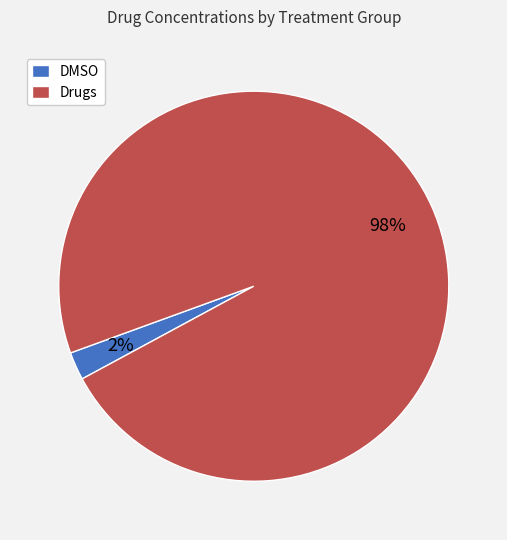

Is the sum of DMSO and Drugs greater than half?

Yes